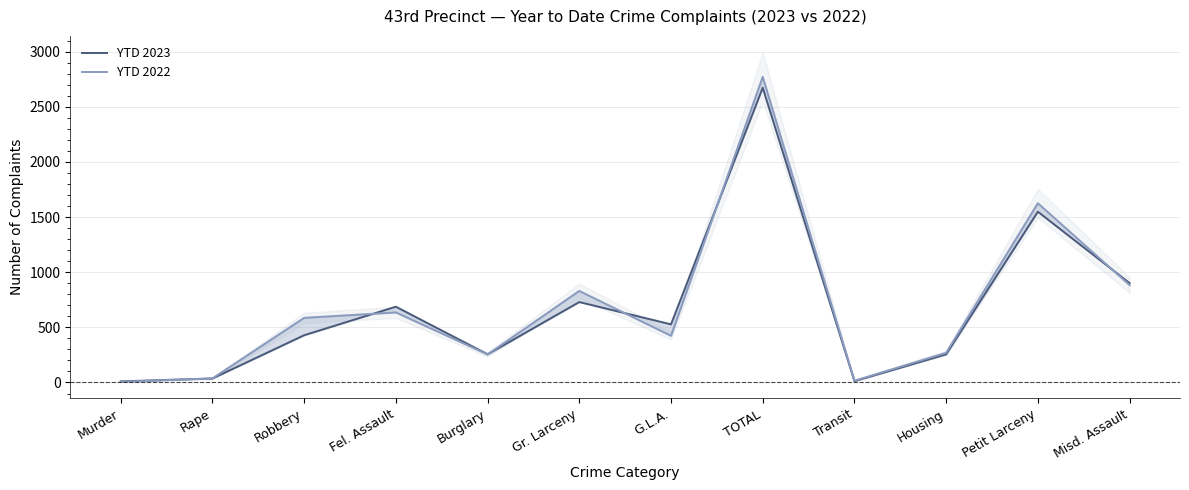

What is the difference between the maximum and second lowest values in the YTD 2023 series?

2660